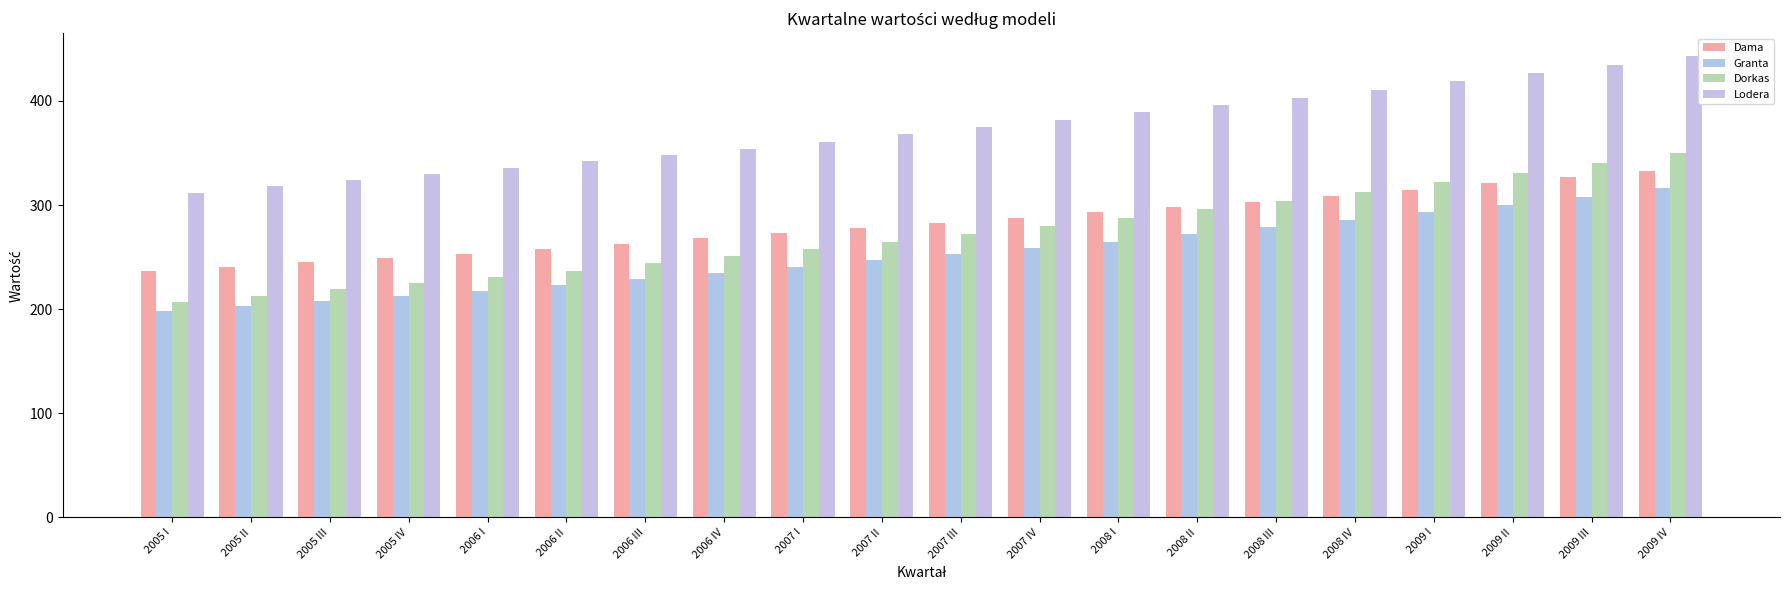

Which category has the highest value in the Granta series?

2009 IV